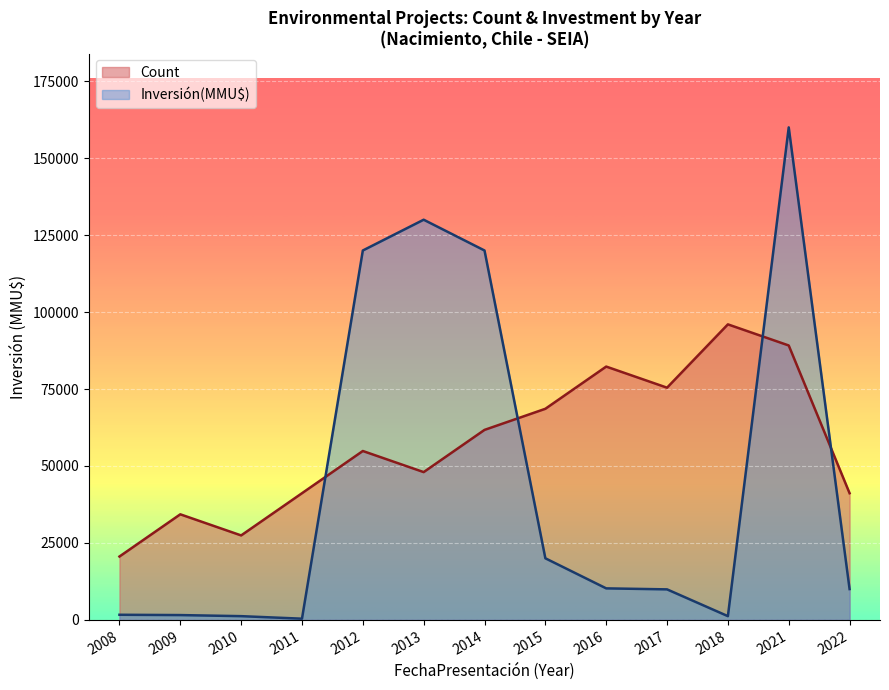

How many series are shown in this chart?

2